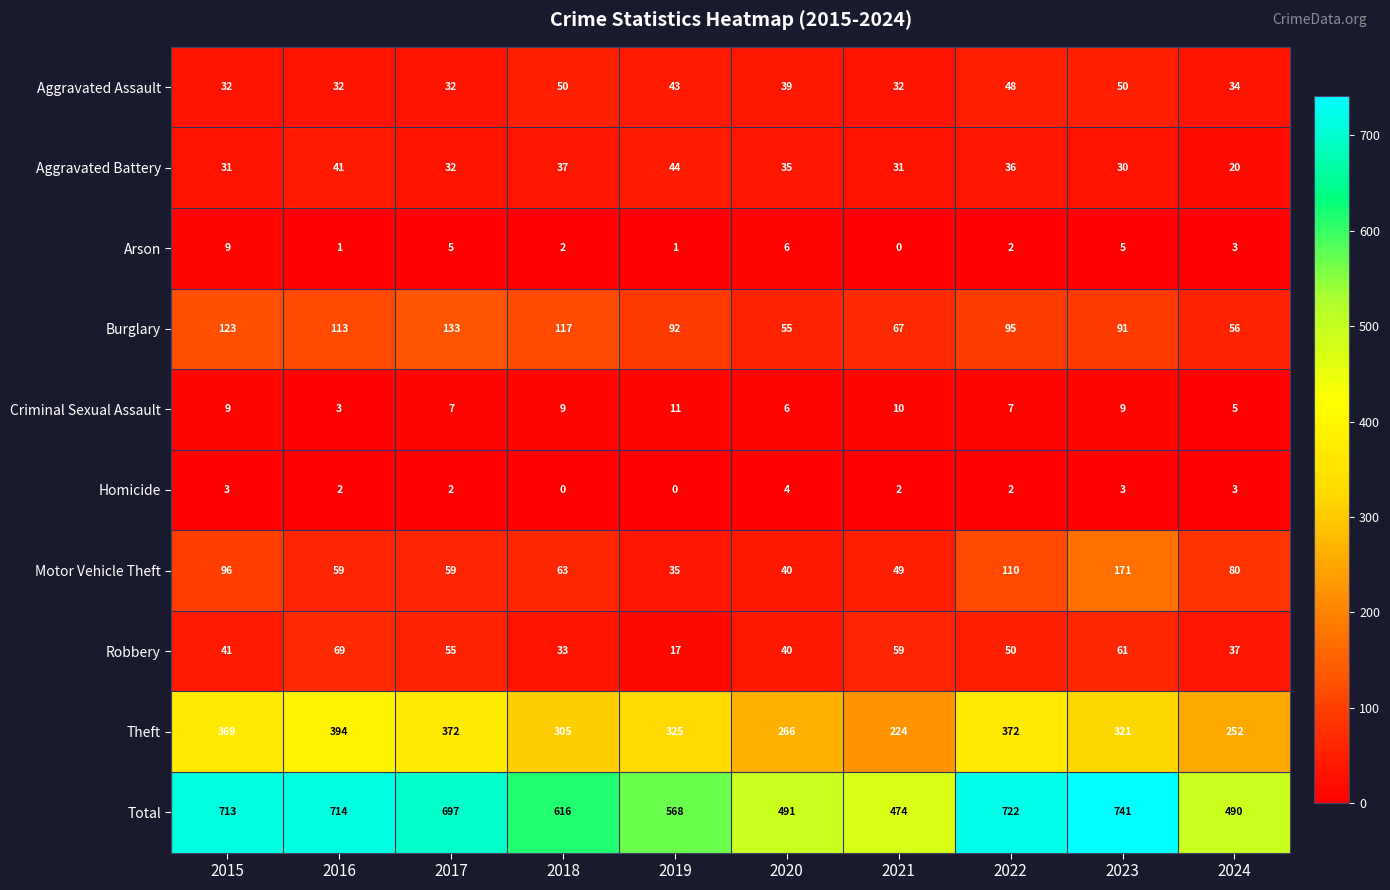

What is the difference between the second highest and second lowest values in the Aggravated Battery series?

11